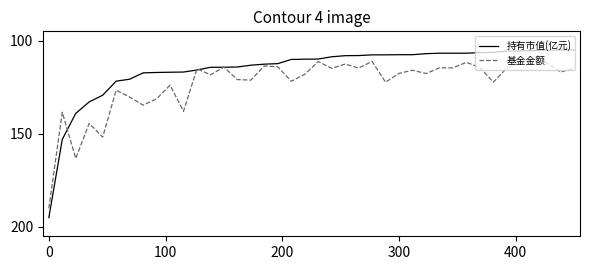

List the series in order of their peak value, highest first.

持有市值(亿元), 基金金额